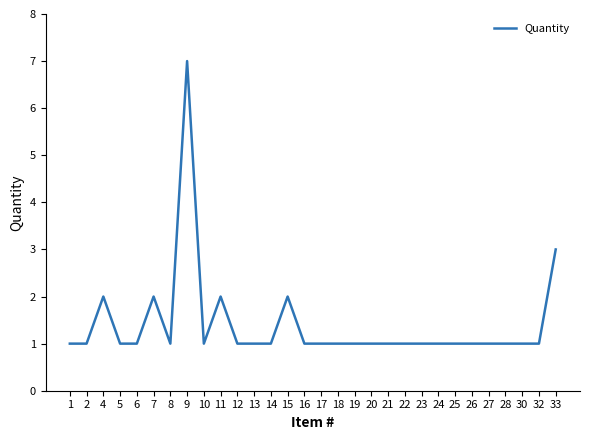

Does the chart display data point markers on the line(s)?

No